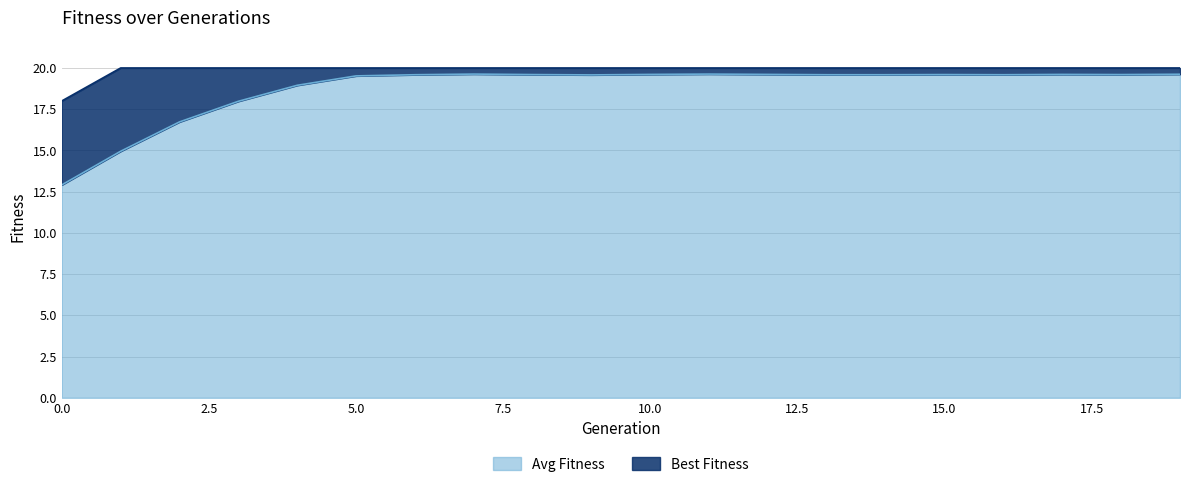

What is the value of the Avg Fitness point at the 3rd from the left?

16.7